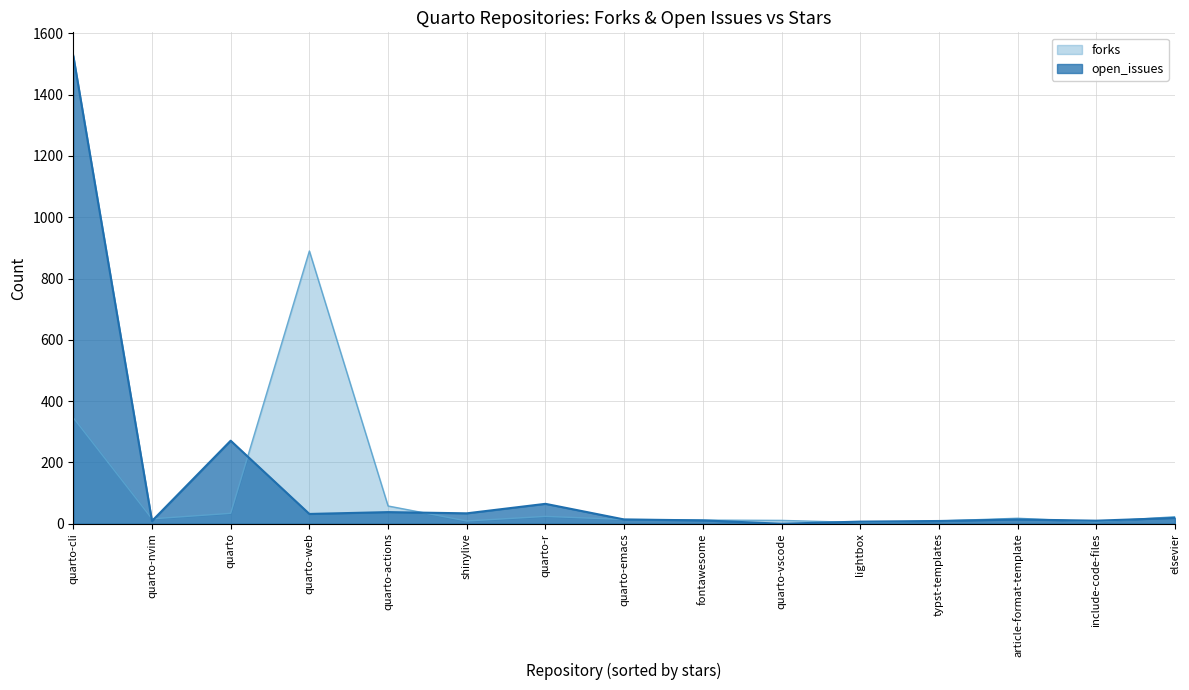

Count the number of categories in the chart.

15